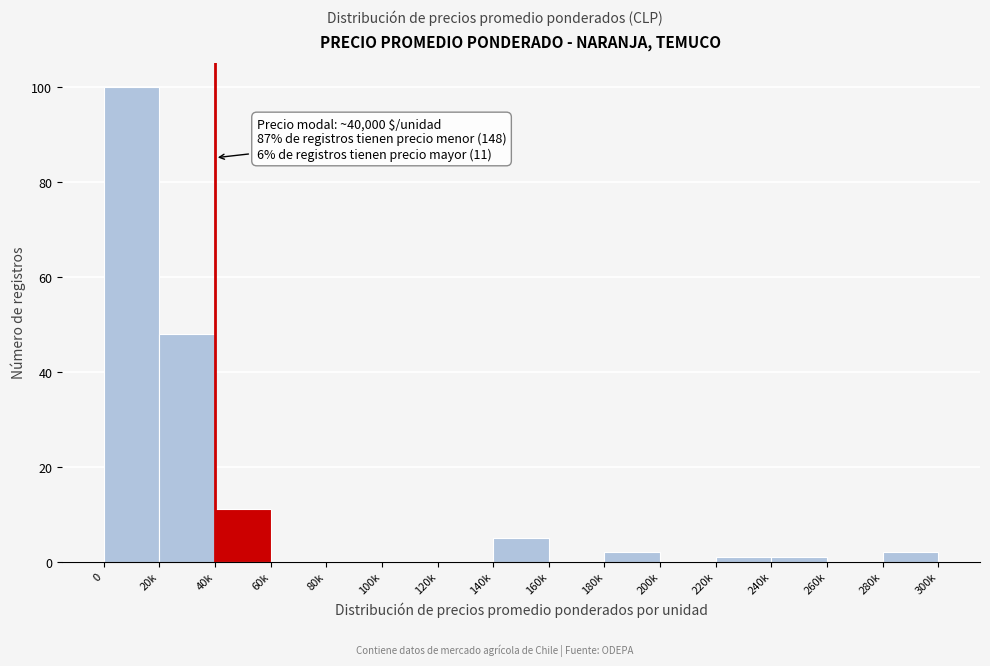

Reading right to left, list all the values displayed in this chart.

280k=2	260k=0	240k=1	220k=1	200k=0	180k=2	160k=0	140k=5	120k=0	100k=0	80k=0	60k=0	40k=11	20k=48	0=100